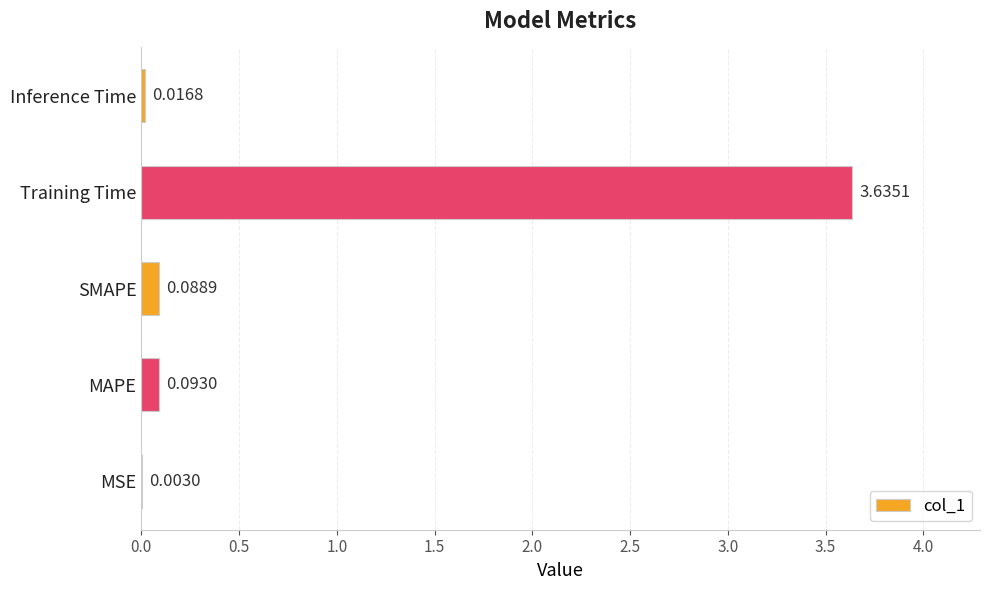

What is the sum of all values?

3.8